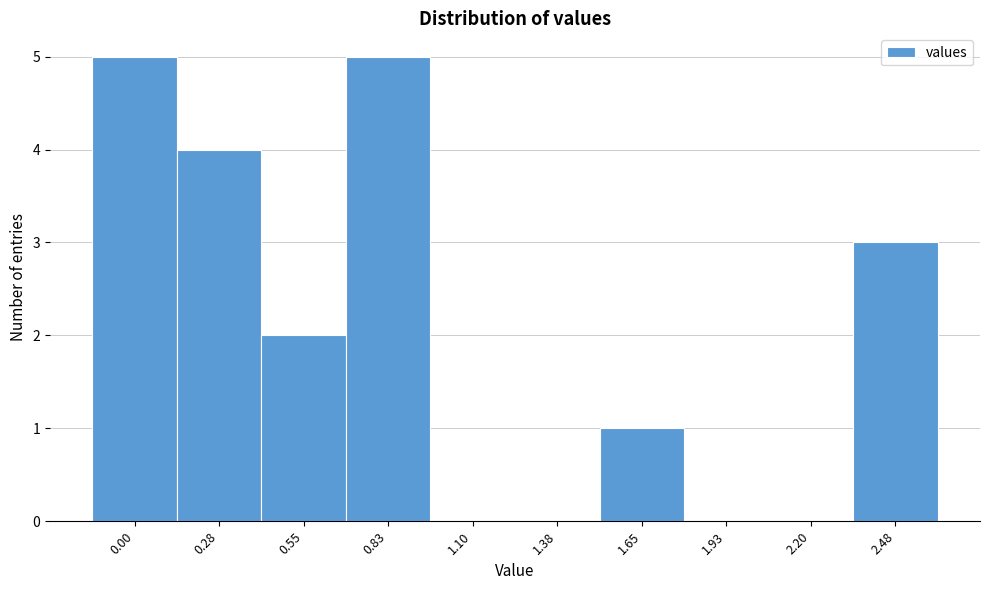

Reading right to left, transcribe all the data shown in this chart.

2.48=3	2.20=0	1.93=0	1.65=1	1.38=0	1.10=0	0.83=5	0.55=2	0.28=4	0.00=5